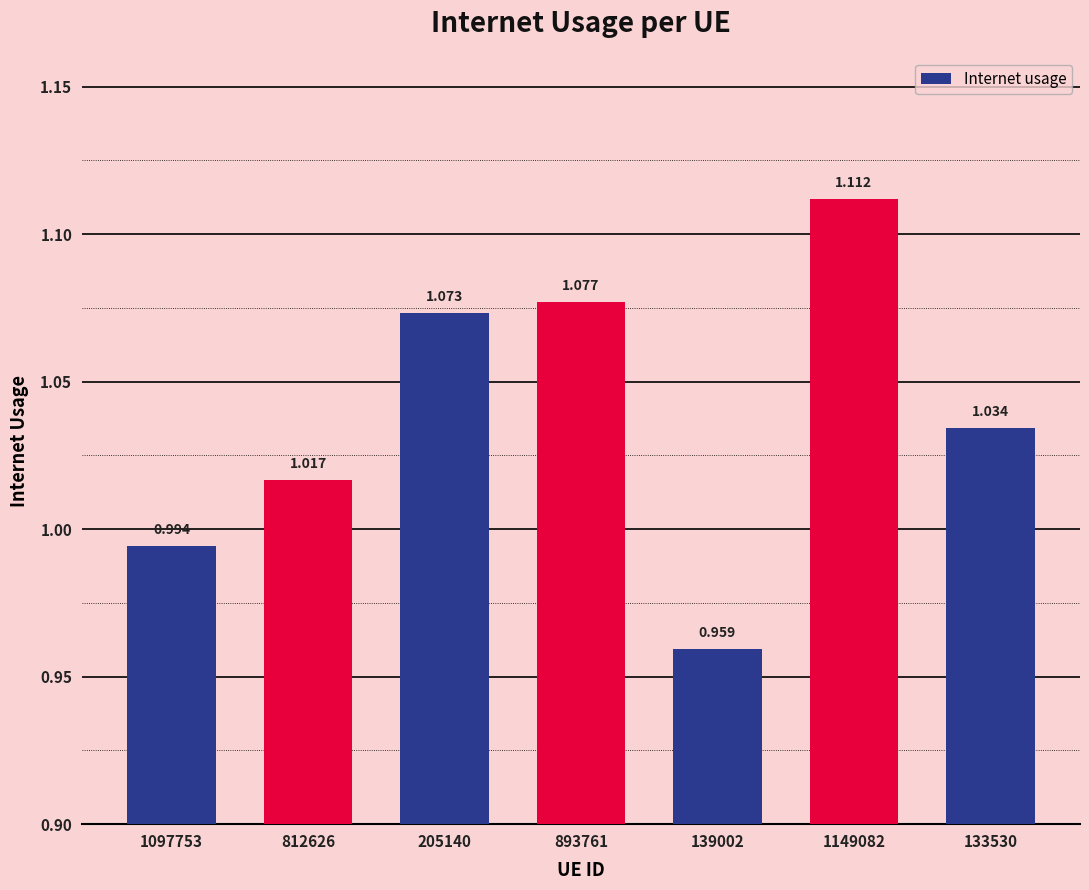

What is the difference between the maximum and minimum values?

0.2